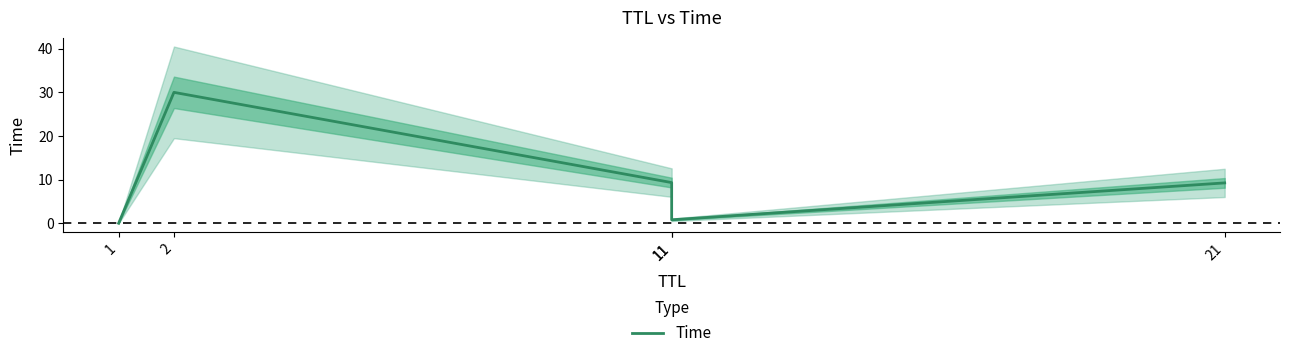

True or false: the data has more than 0 interior local peaks.

True